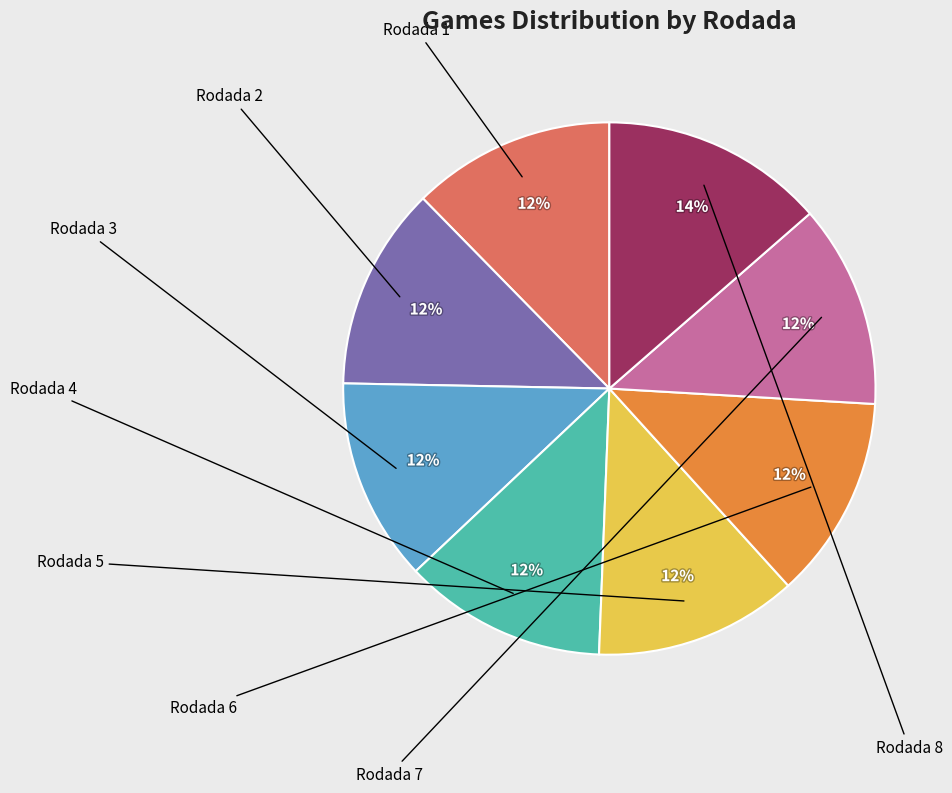

True or false: Rodada 6 accounts for 12% of the total.

True